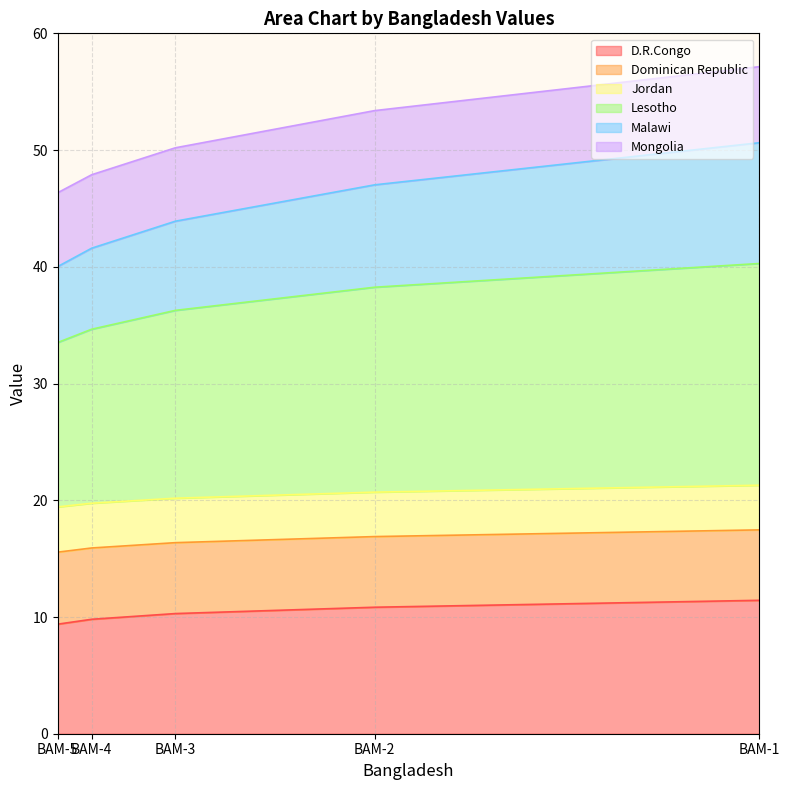

Which series has the widest spread of values?

Malawi